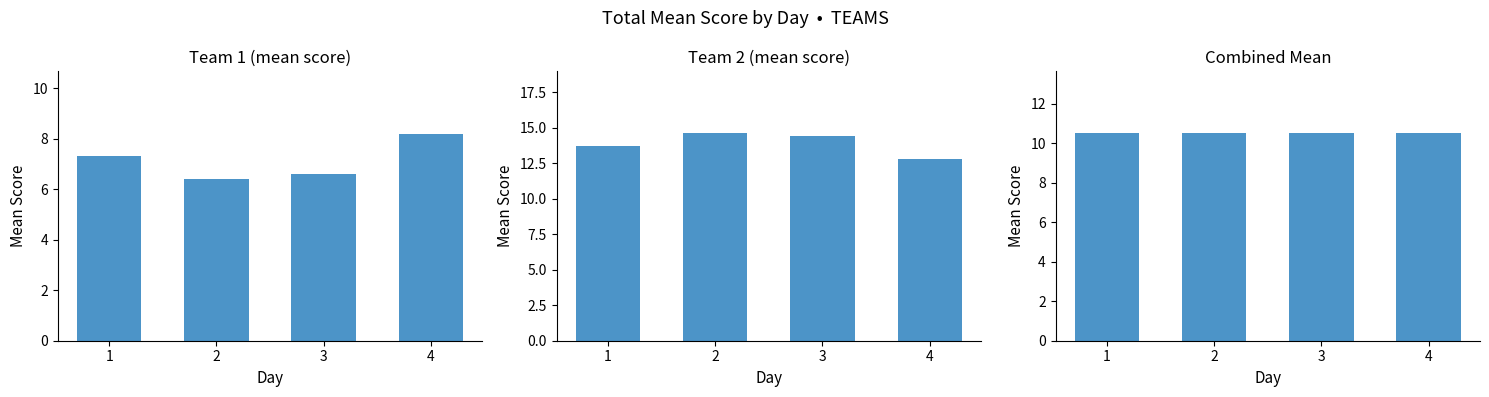

List the labels in order of Team 2 value, smallest first.

4, 1, 3, 2